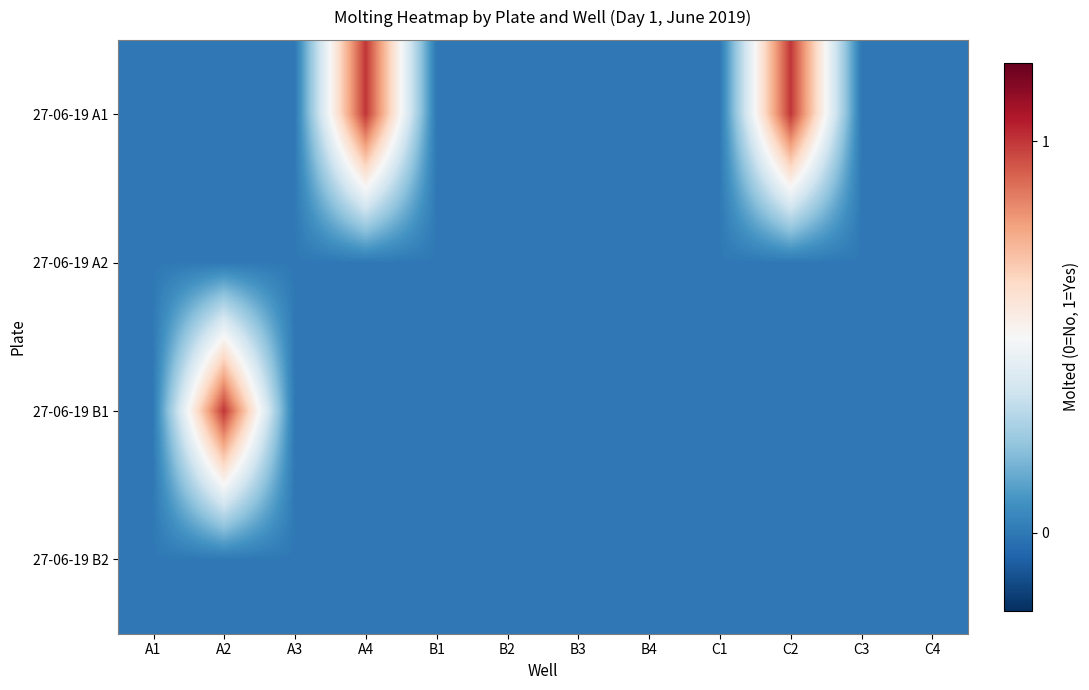

What is the greatest value displayed?

1